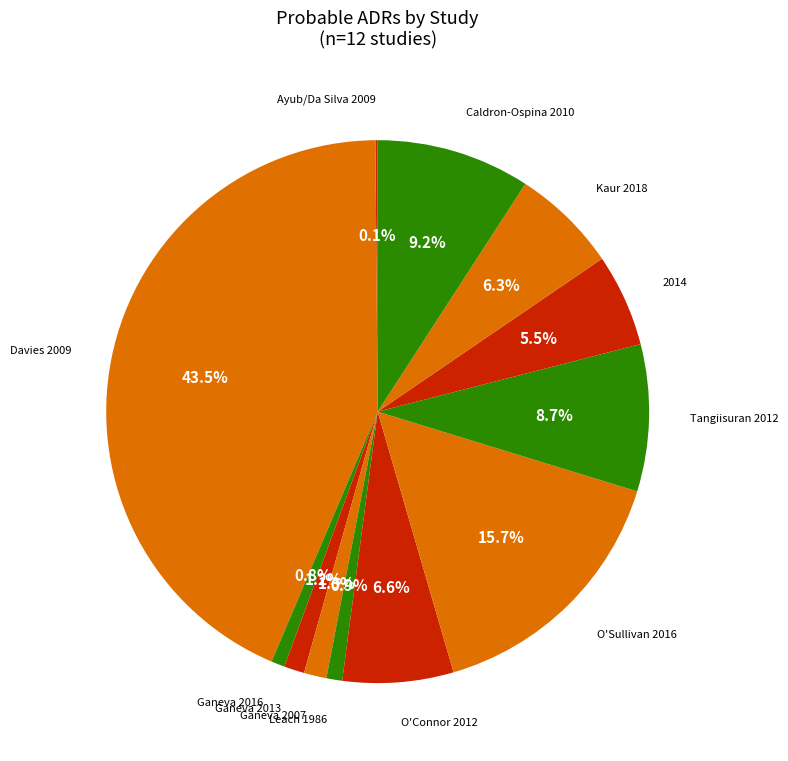

Which slice is the largest?

Davies 2009